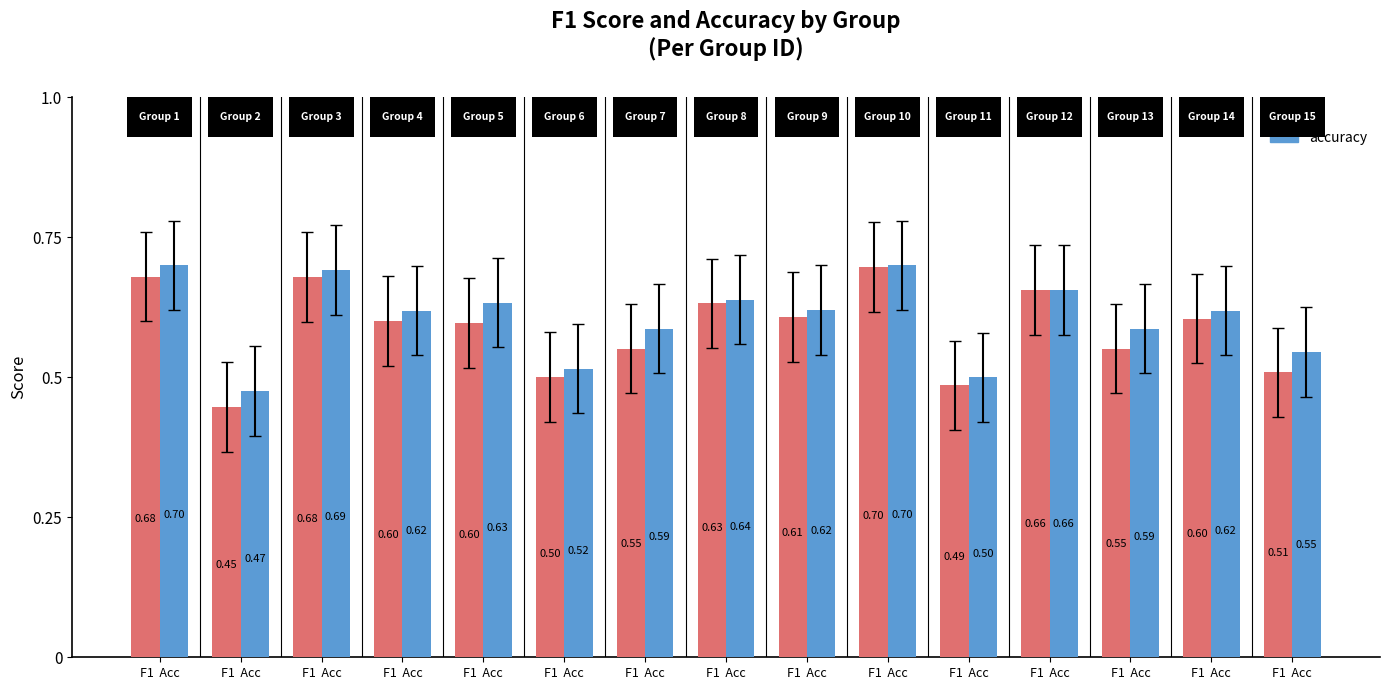

What are all the series names shown in the legend?

f1, accuracy